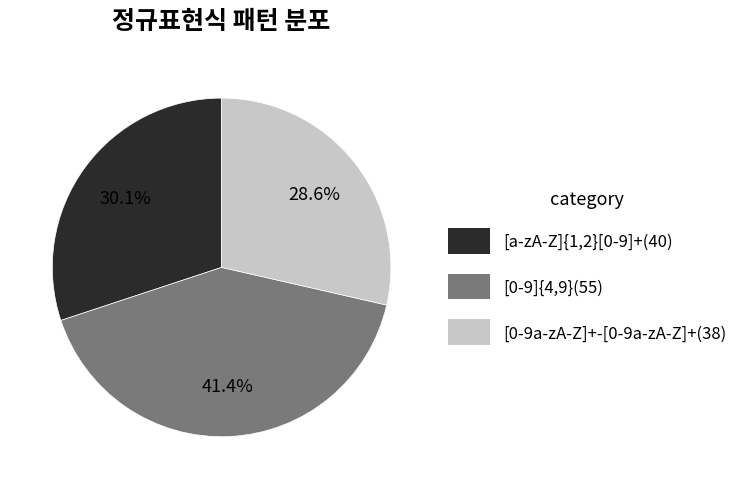

How many slices are in this pie chart?

3